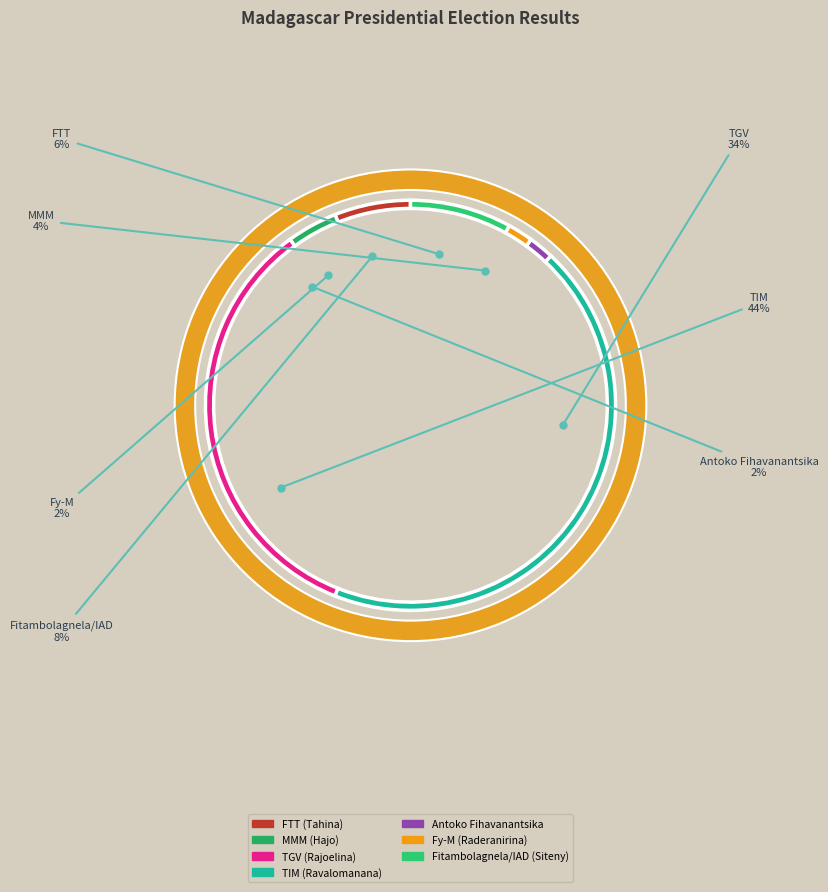

To the nearest percent, what percentage of the pie is TIM (Ravalomanana)?

44%